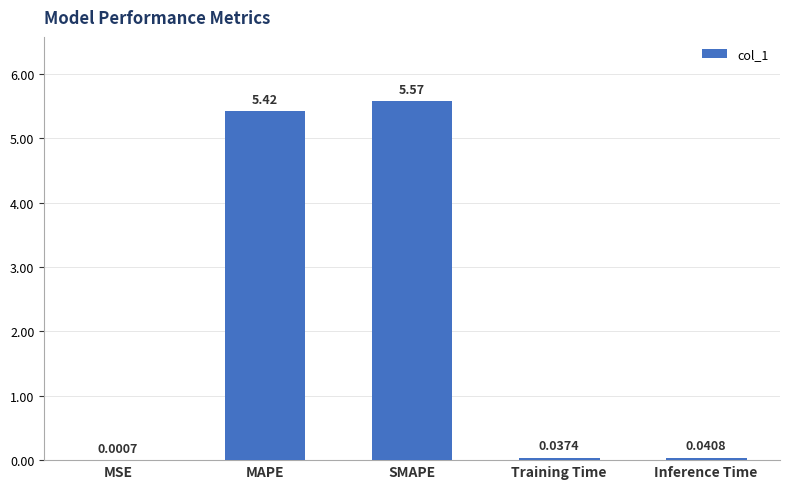

What is the greatest value displayed?

5.6